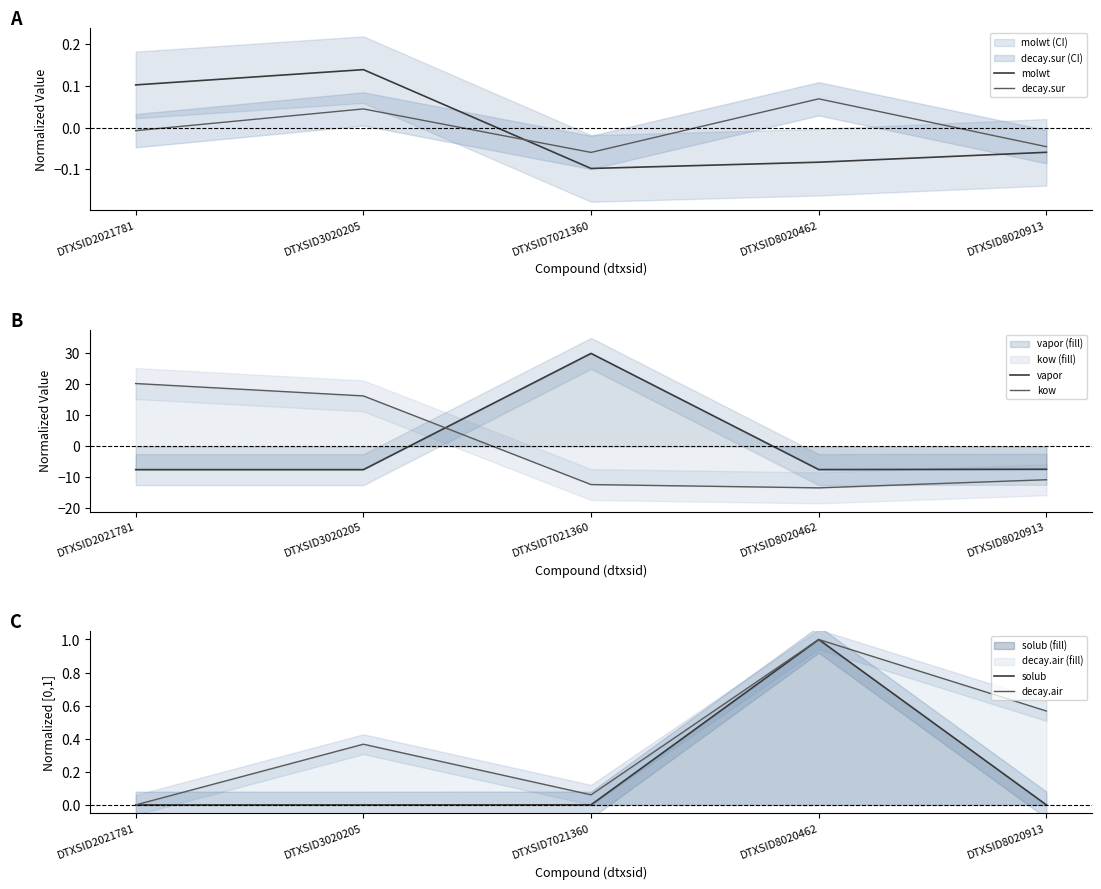

Which series ends up on top after the final intersection of molwt and solub?

solub